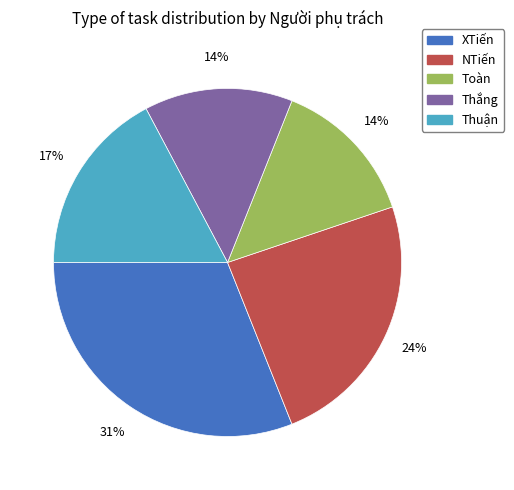

Do Thắng and NTiến together represent more than half of the pie?

No